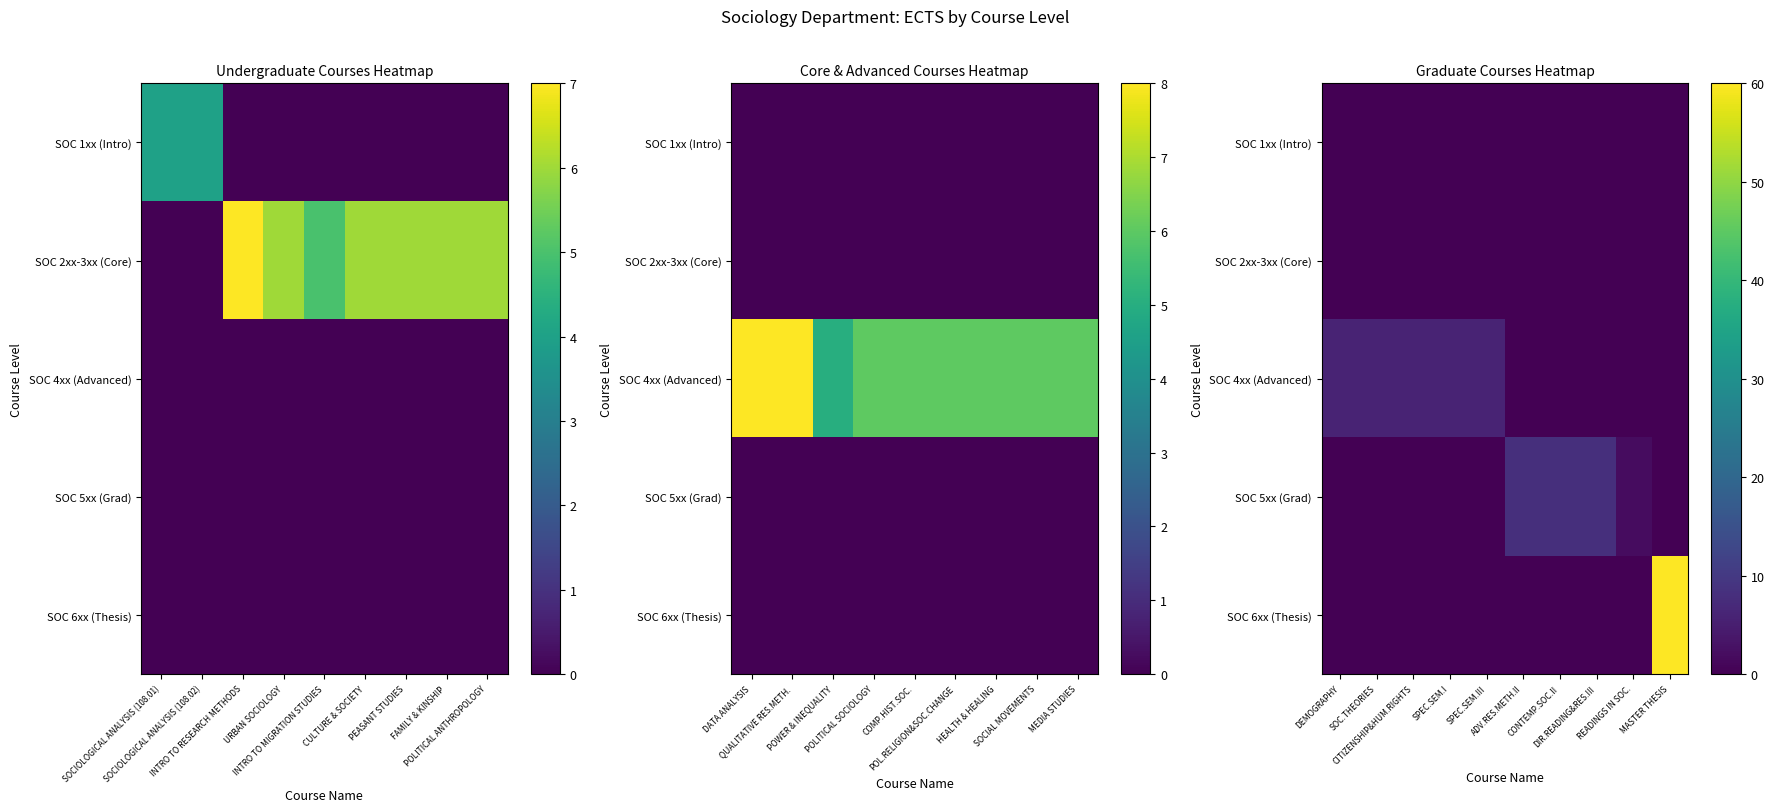

Is the value of row_1 at SOCIOLOGICAL ANALYSIS (108.01) greater than the value of row_0 at 9?

No